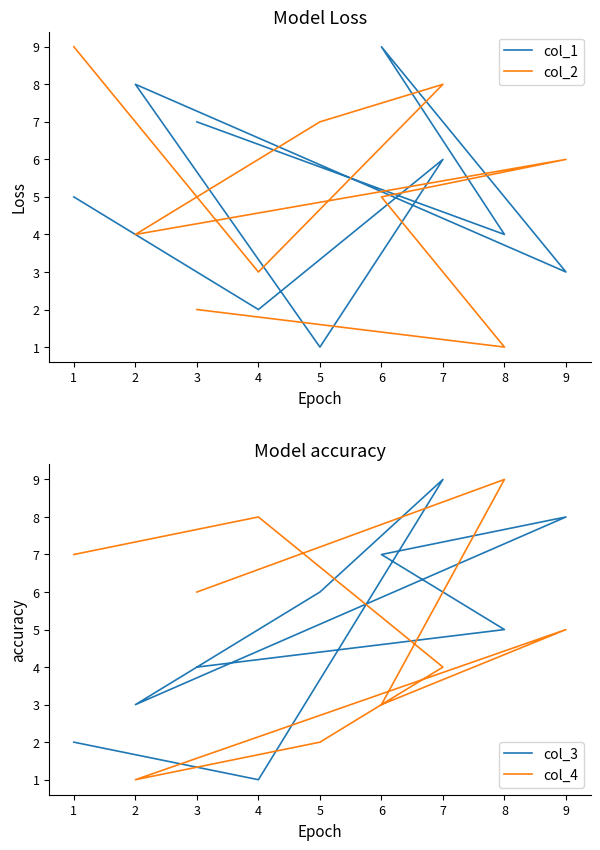

Reading left to right, transcribe all the data shown in this chart.

col_1: 5	2	6	1	8	3	9	4	7
col_2: 9	3	8	7	4	6	5	1	2
col_3: 2	1	9	6	3	8	7	5	4
col_4: 7	8	4	2	1	5	3	9	6